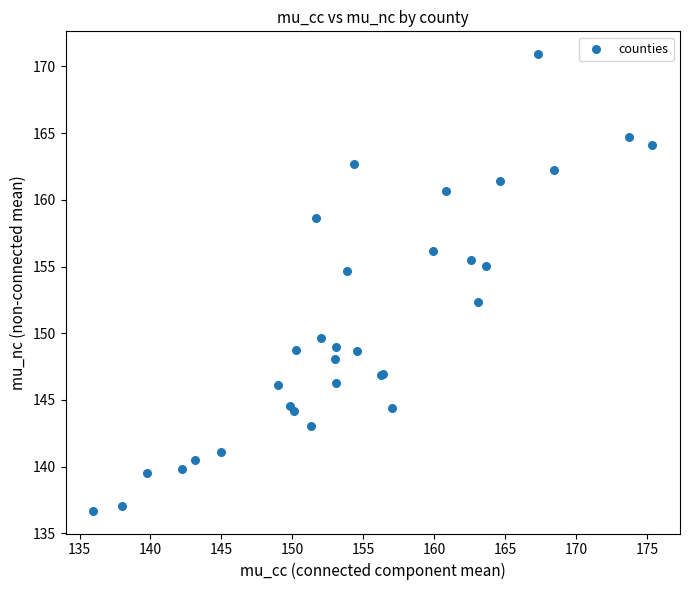

What Y value in the scatter plot is closest to 153?

152.4